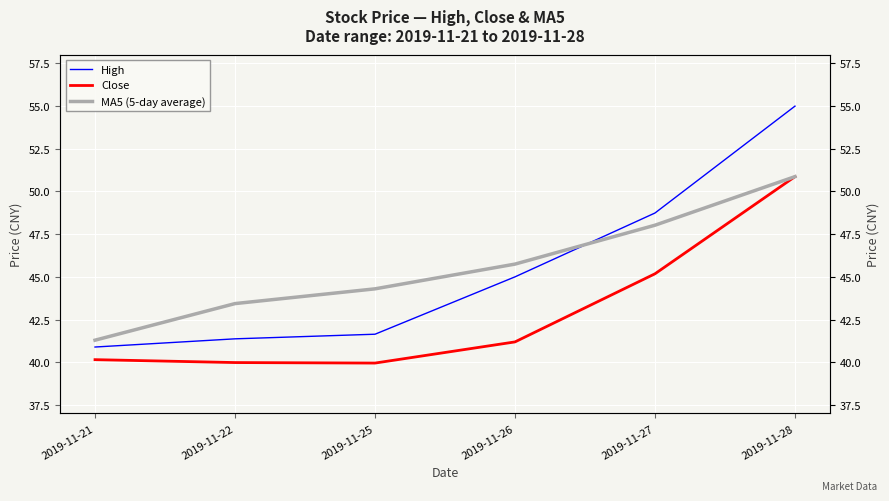

True or false: MA5 (5-day average) and Close intersect in this chart.

False